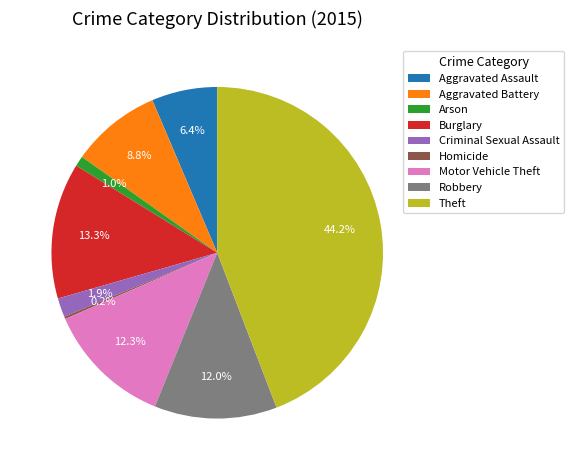

Which category has the biggest portion of the pie?

Theft